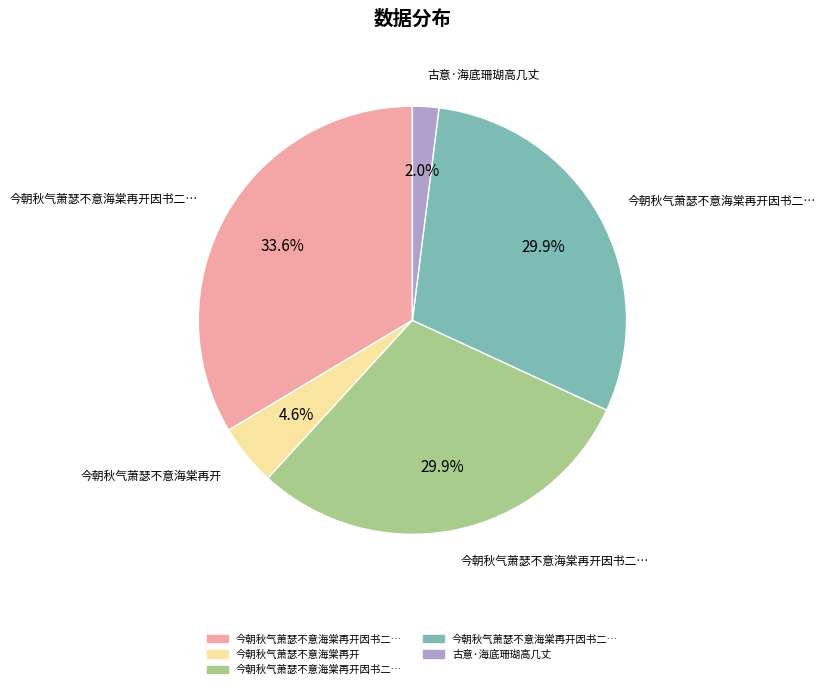

Does any single category account for the majority?

No